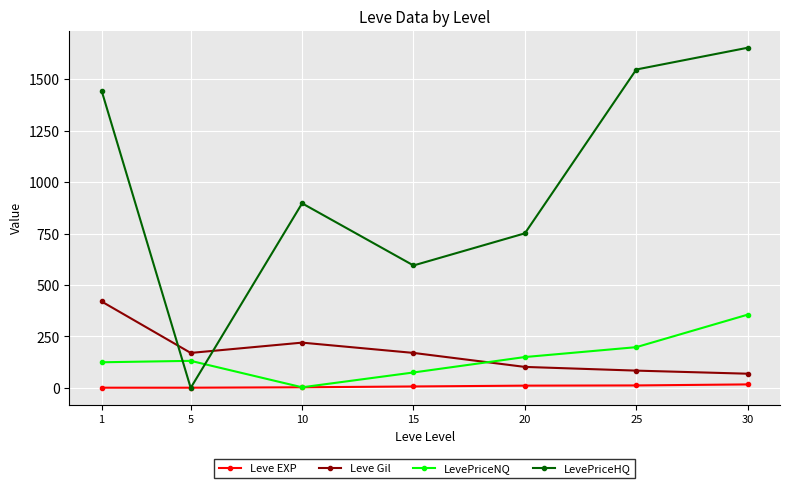

Which series has the largest total across all categories?

LevePriceHQ